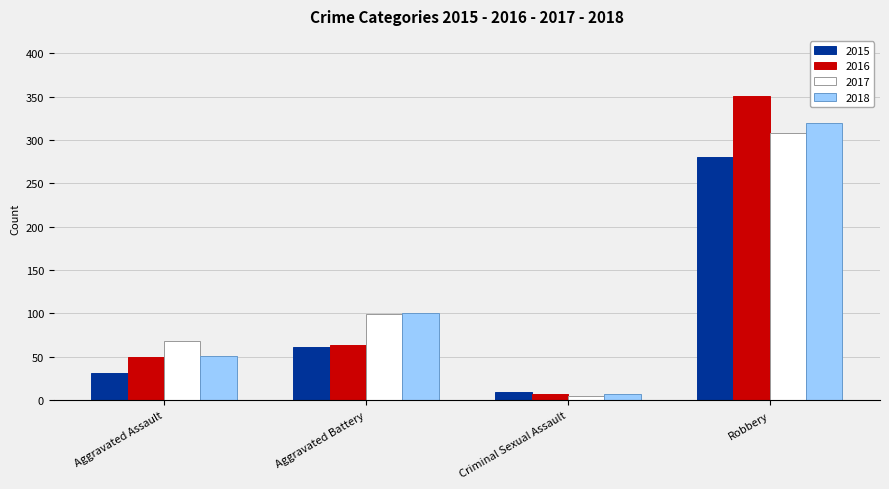

What is the difference between the highest and lowest values at Robbery?

71